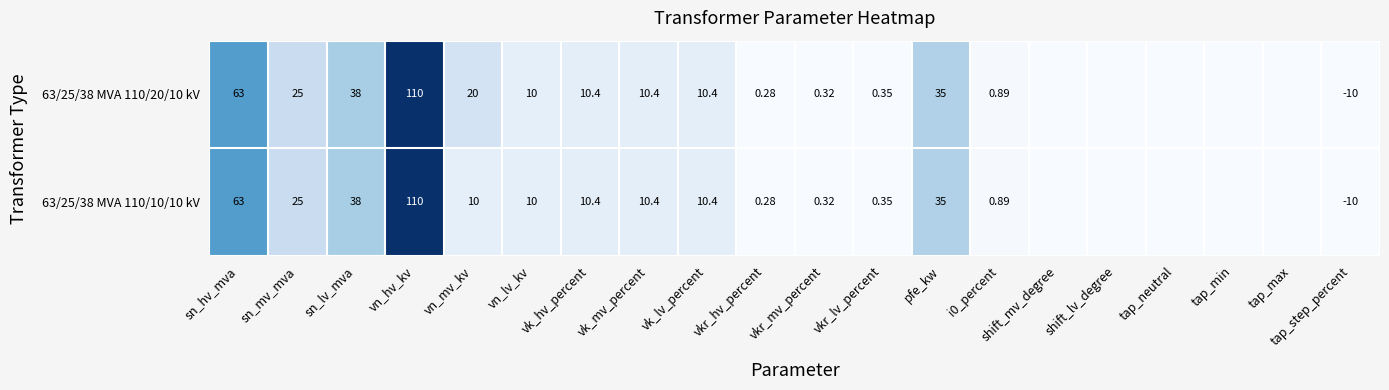

The value of 63/25/38 MVA 110/20/10 kV at vn_hv_kv is 110.0. True or false?

True